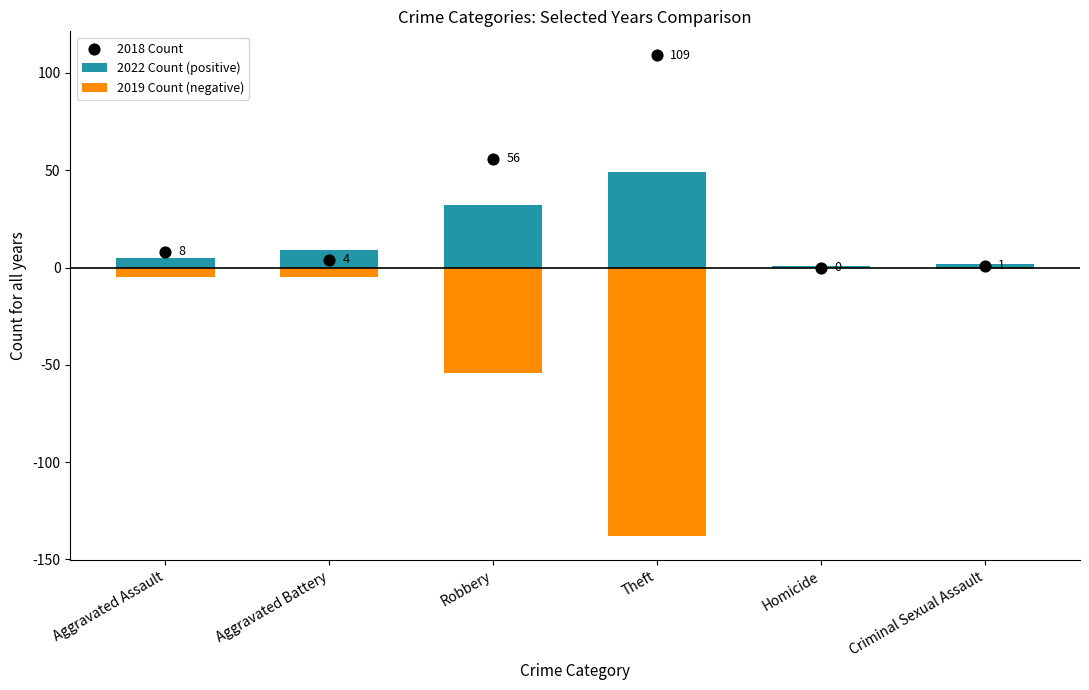

At which category is the sum across all series the highest?

Robbery